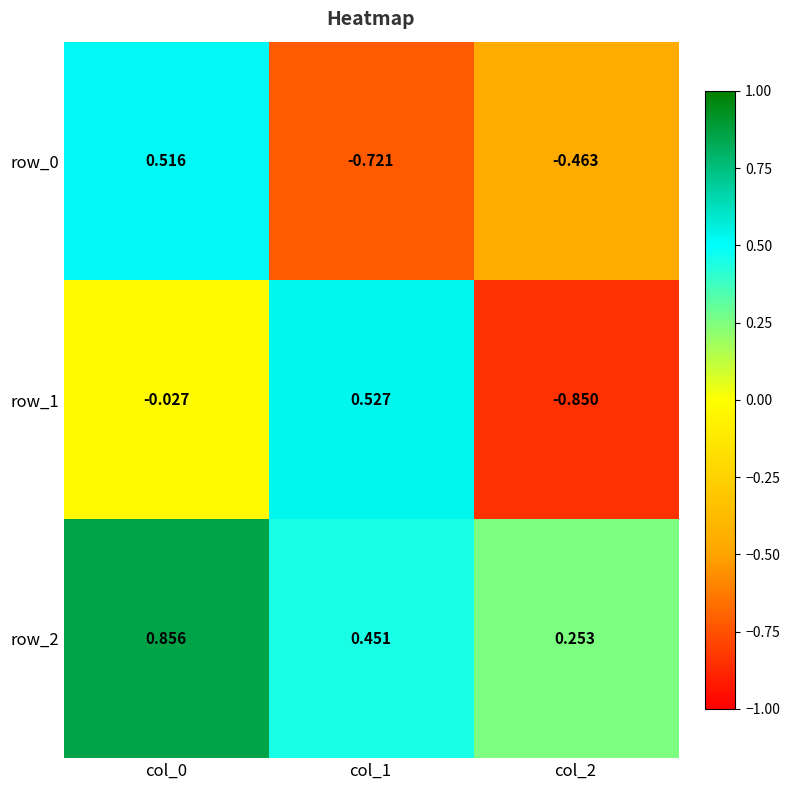

How many series are shown in this chart?

3